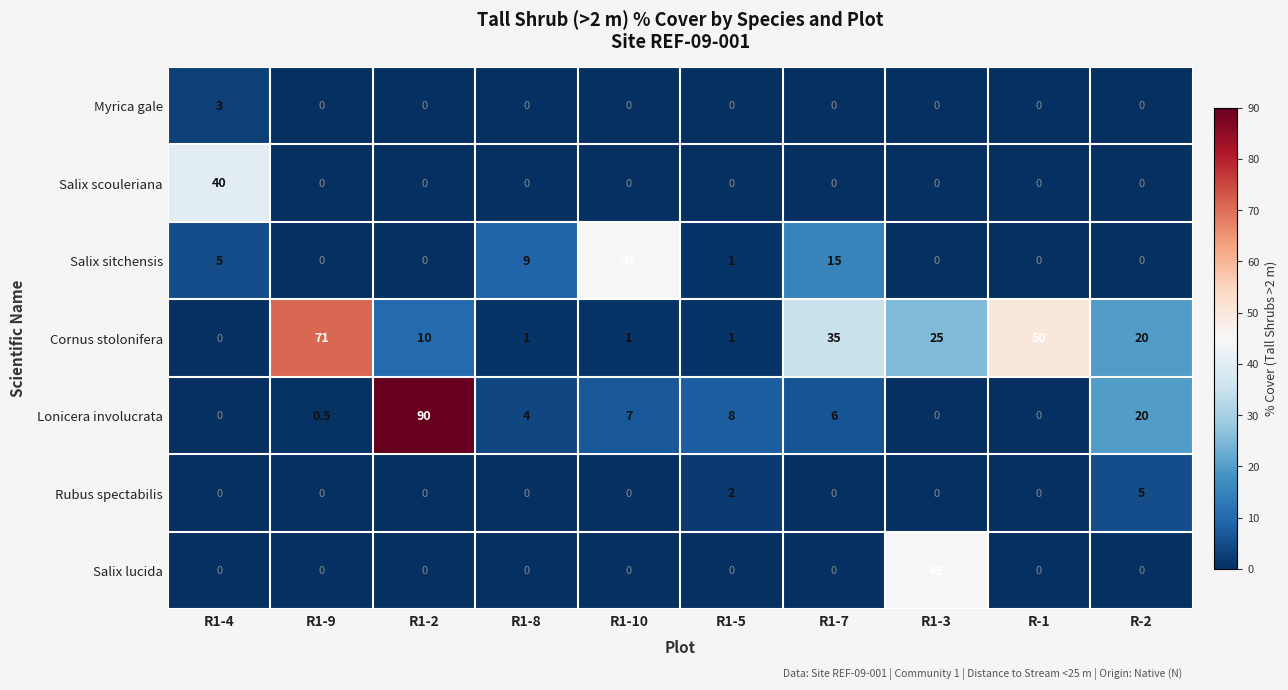

How many positive values does the Salix scouleriana series have?

1